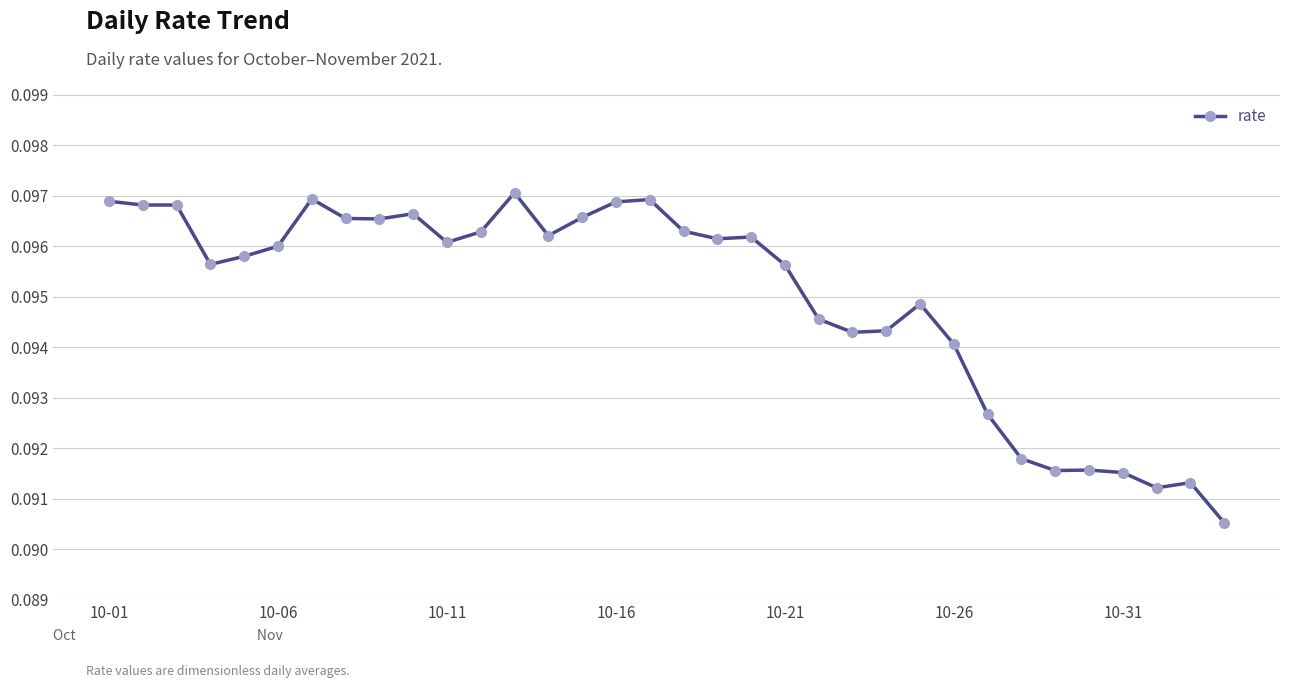

What is the sum of all values?

3.2